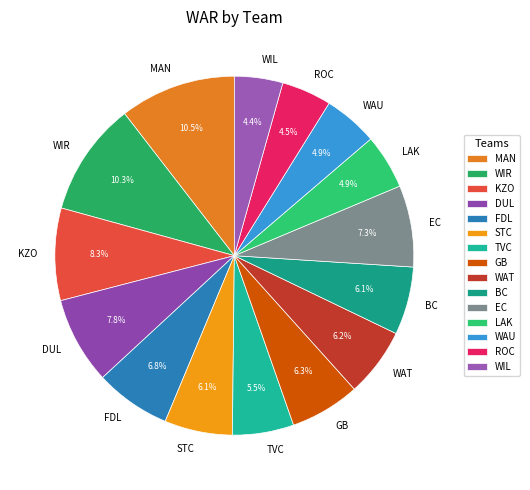

To the nearest percent, what is the difference between the largest and smallest slice percentages?

6%